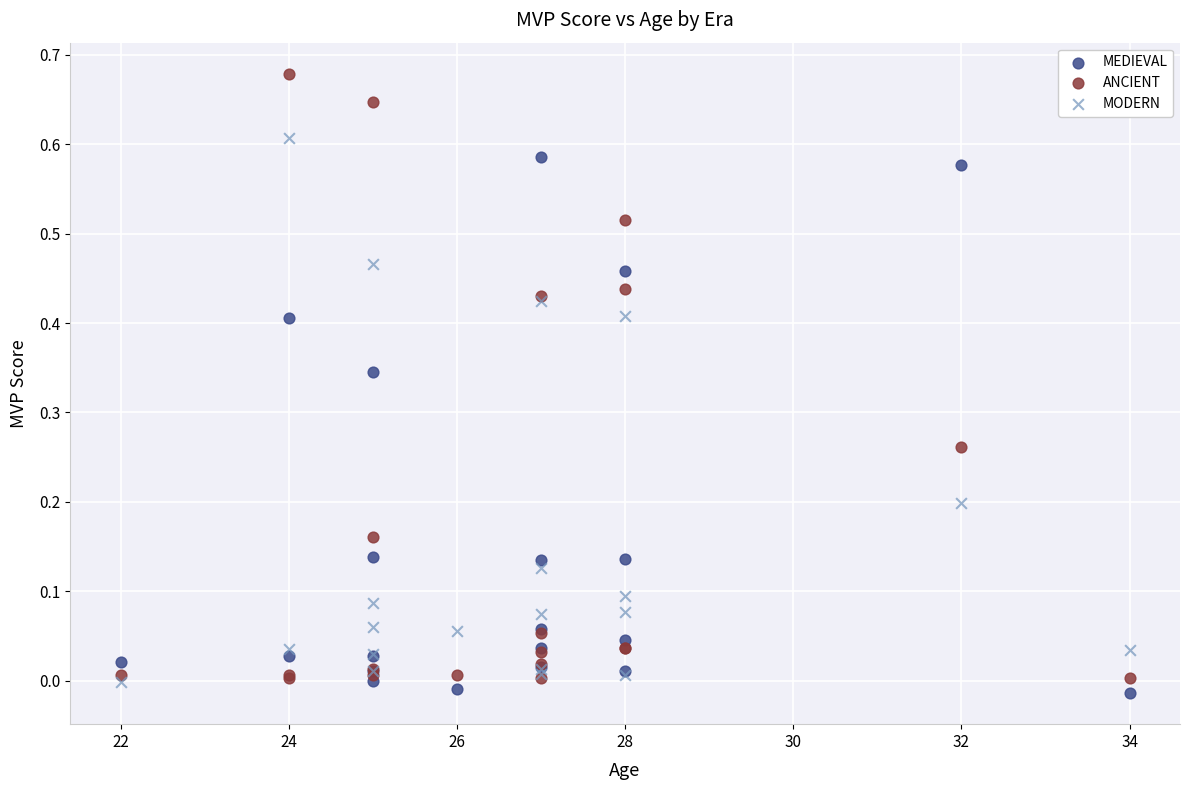

What are all the series names shown in the legend?

MEDIEVAL, ANCIENT, MODERN